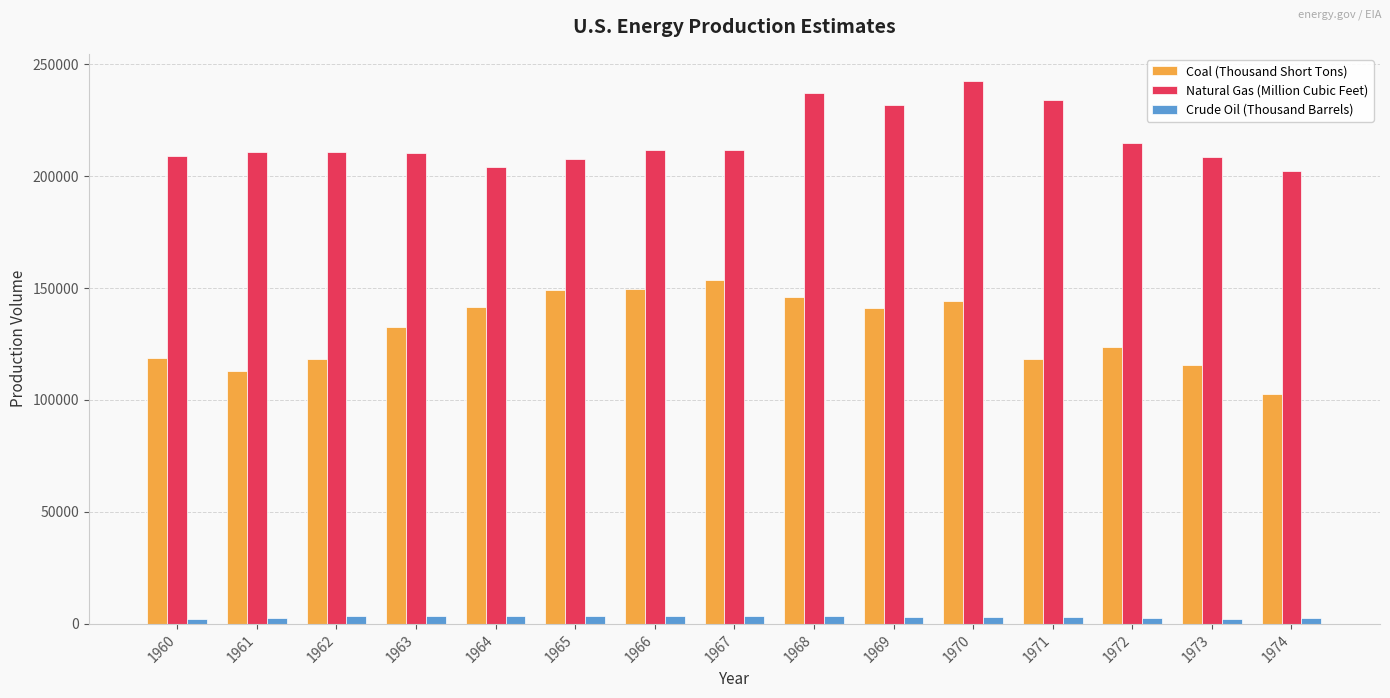

How many categories are shown in the chart?

15